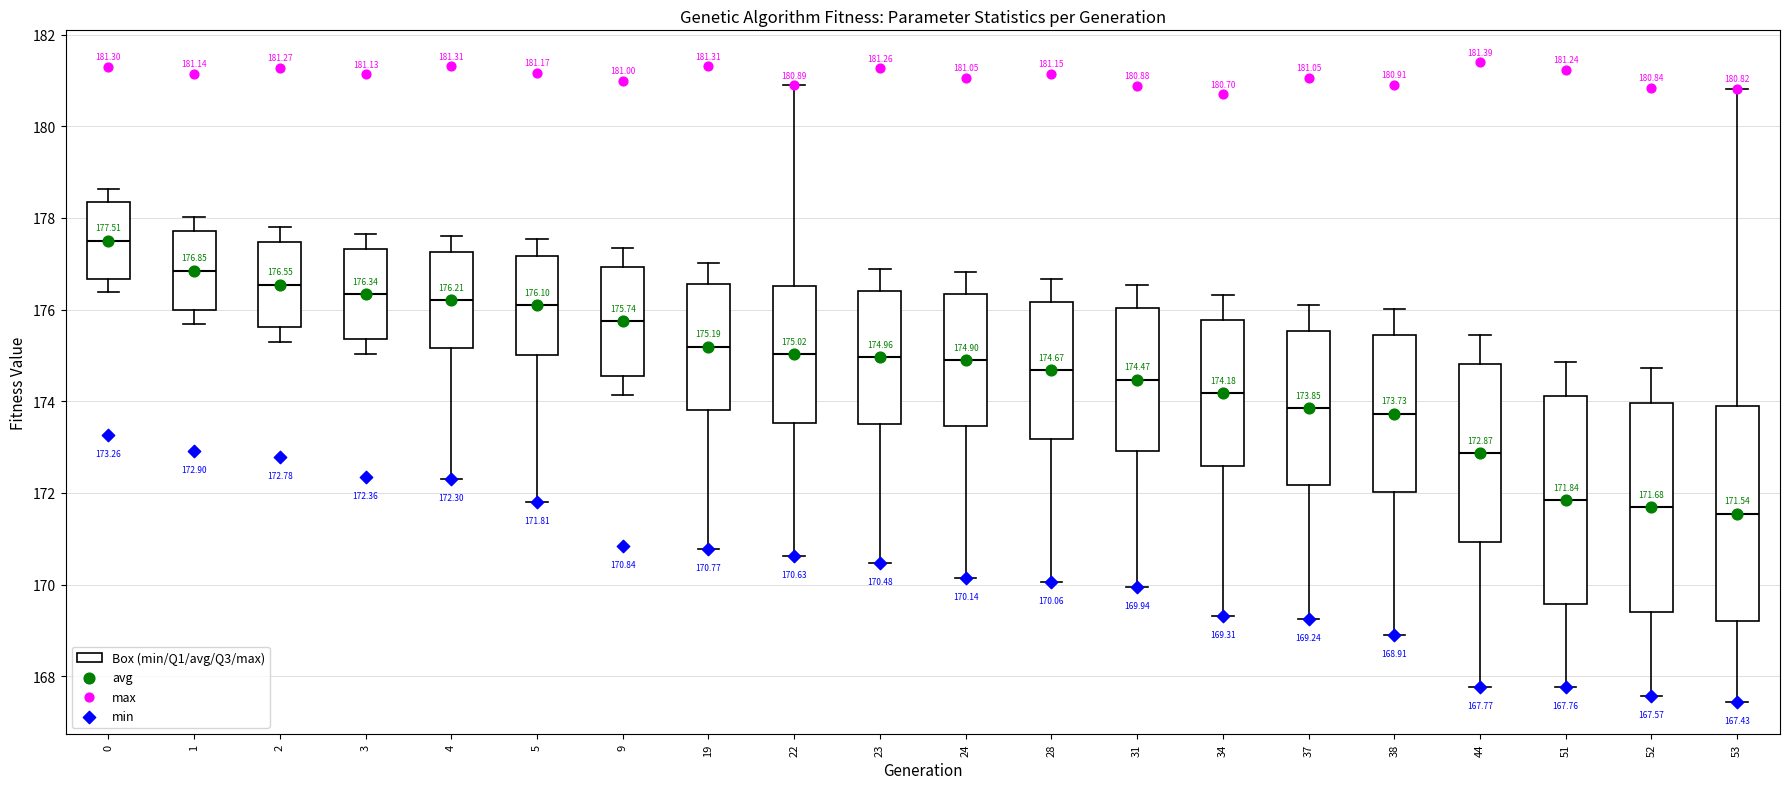

Which box's median line is the highest?

0